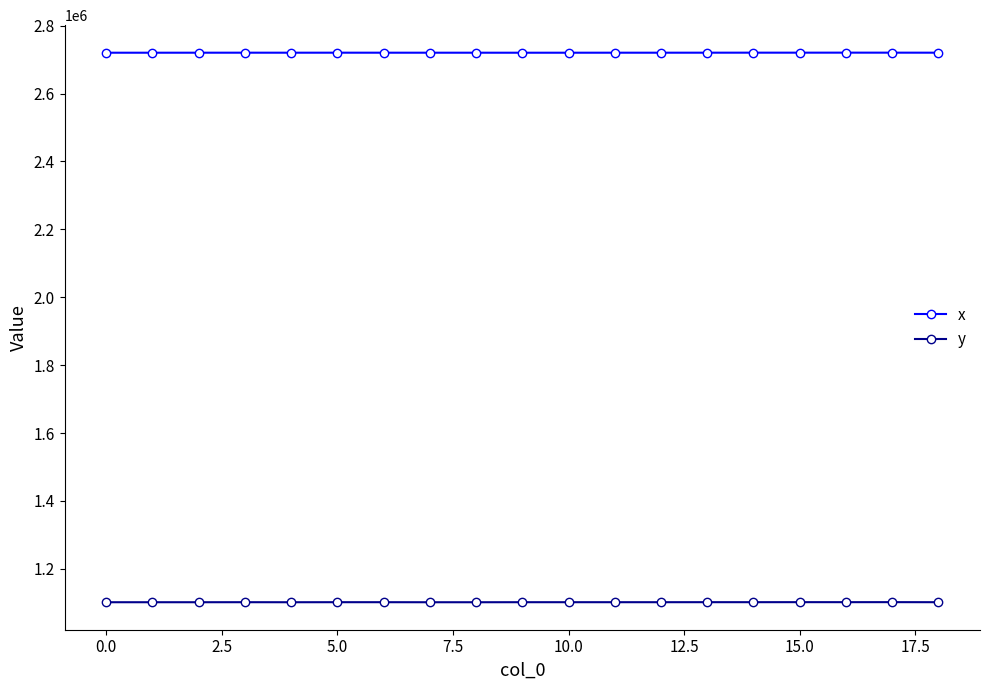

Is this an area chart (filled region under the line)?

No